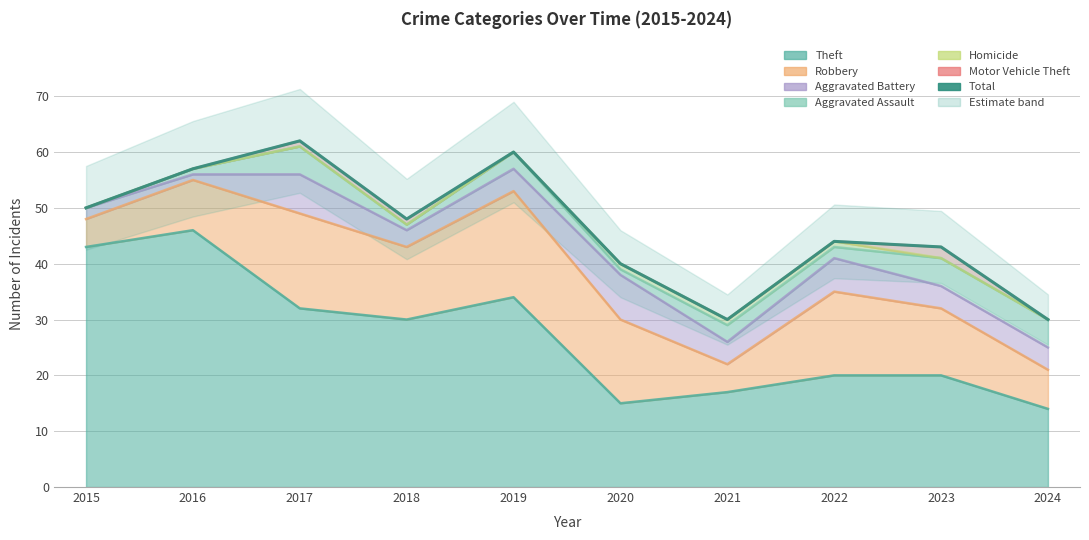

What value does the data have at 2020, to the nearest 5?

40